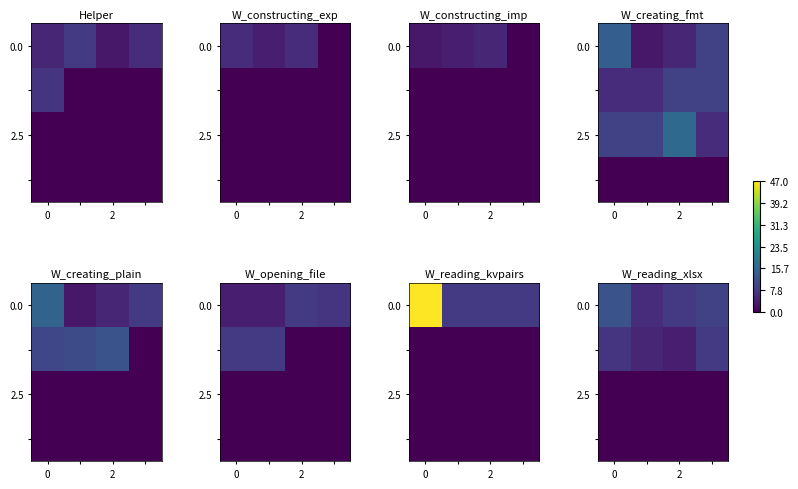

The 0.0 series shows 17 at 0. True or false?

False